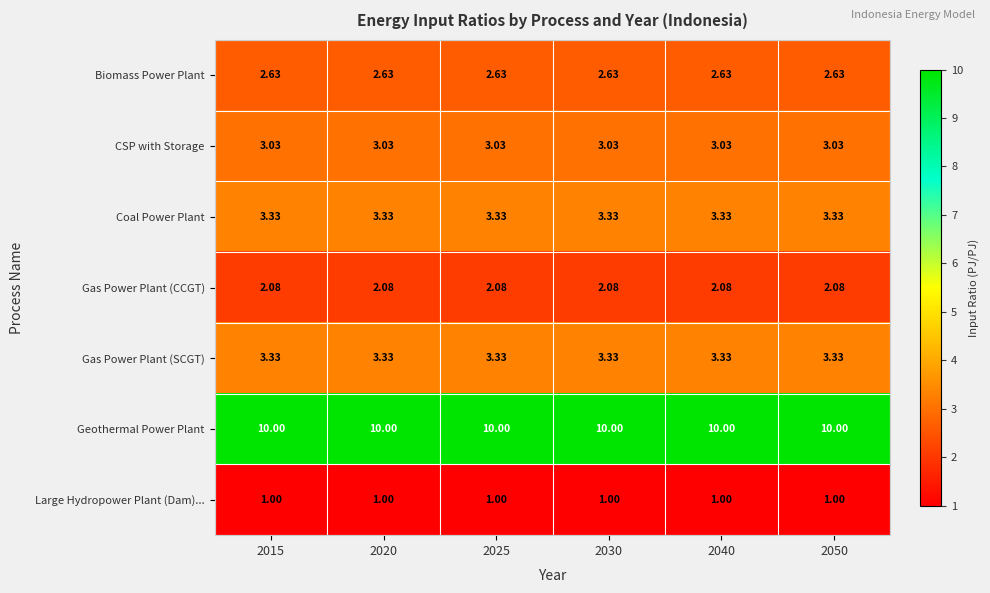

What is the total value across all series at 2030?

25.4